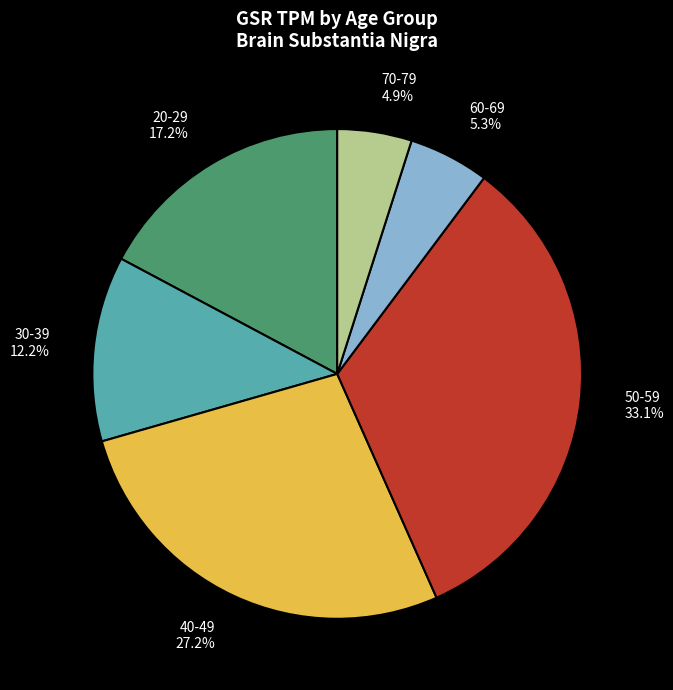

Do 30-39 12.2% and 60-69 5.3% together represent more than half of the pie?

No